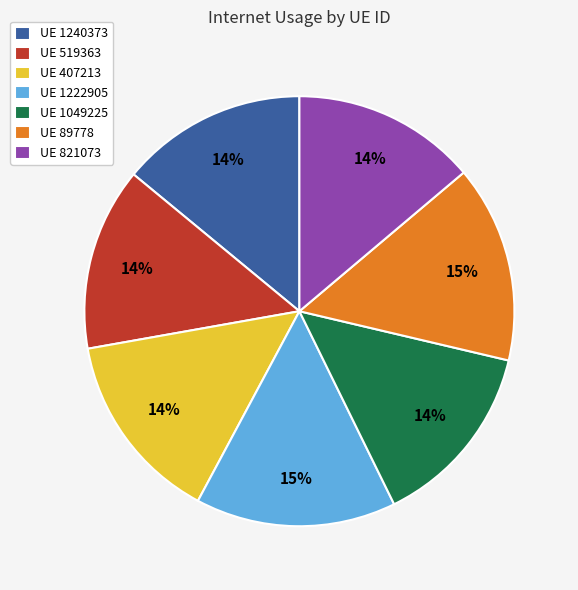

Combined, do UE 519363 and UE 1240373 account for over 50%?

No